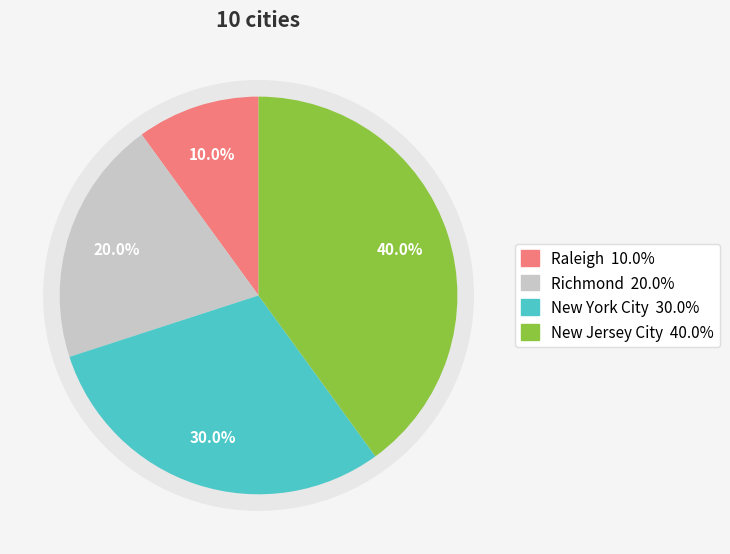

To the nearest percent, what is the difference between the New York City and Raleigh slice percentages?

20%